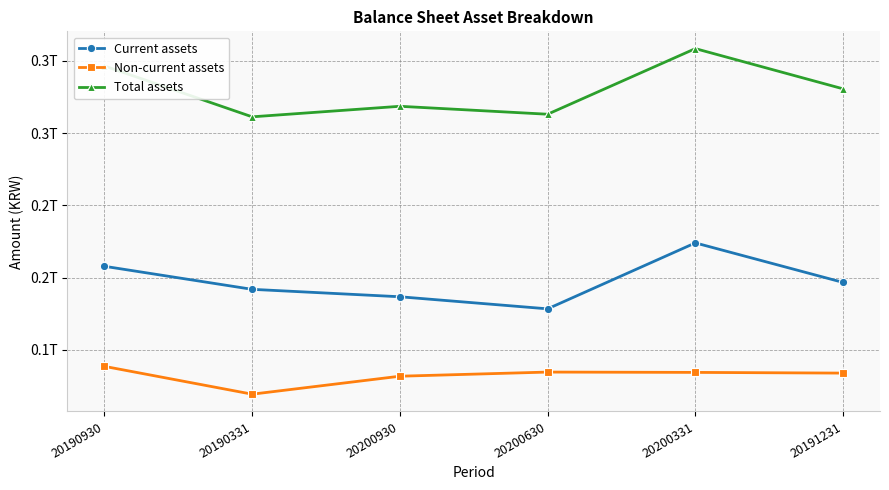

At which category does Current assets reach its first local peak?

20200331